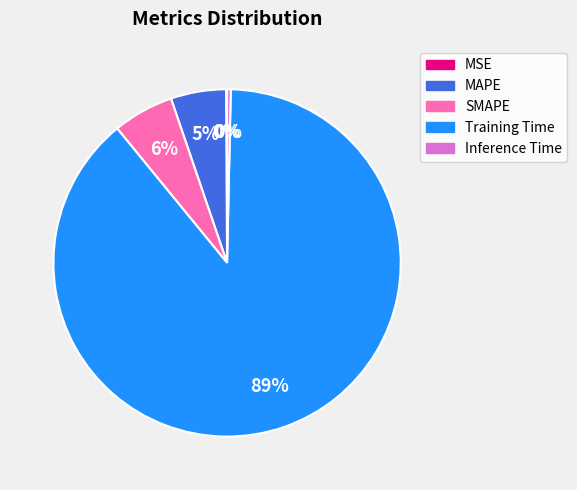

Is the sum of Training Time and SMAPE greater than half?

Yes